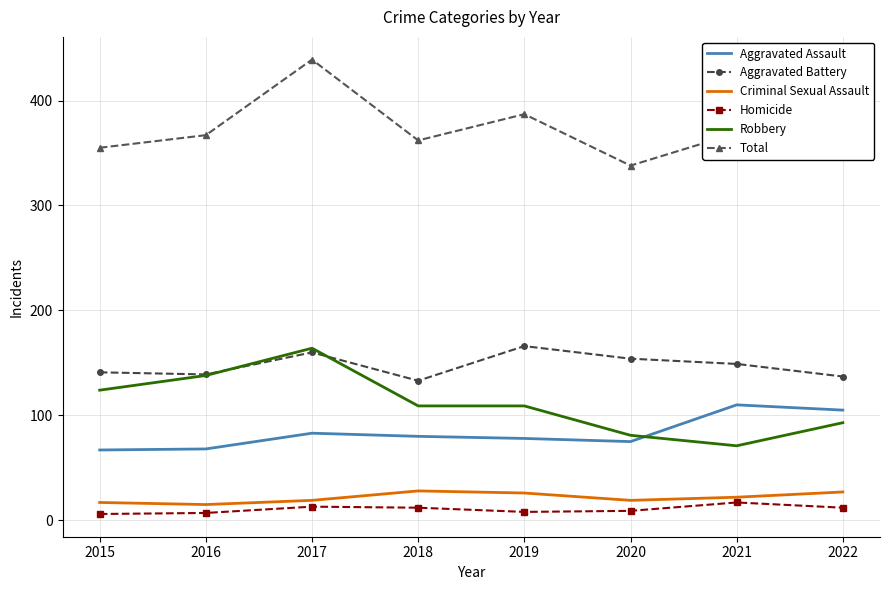

Which category has the highest value across all series?

2017